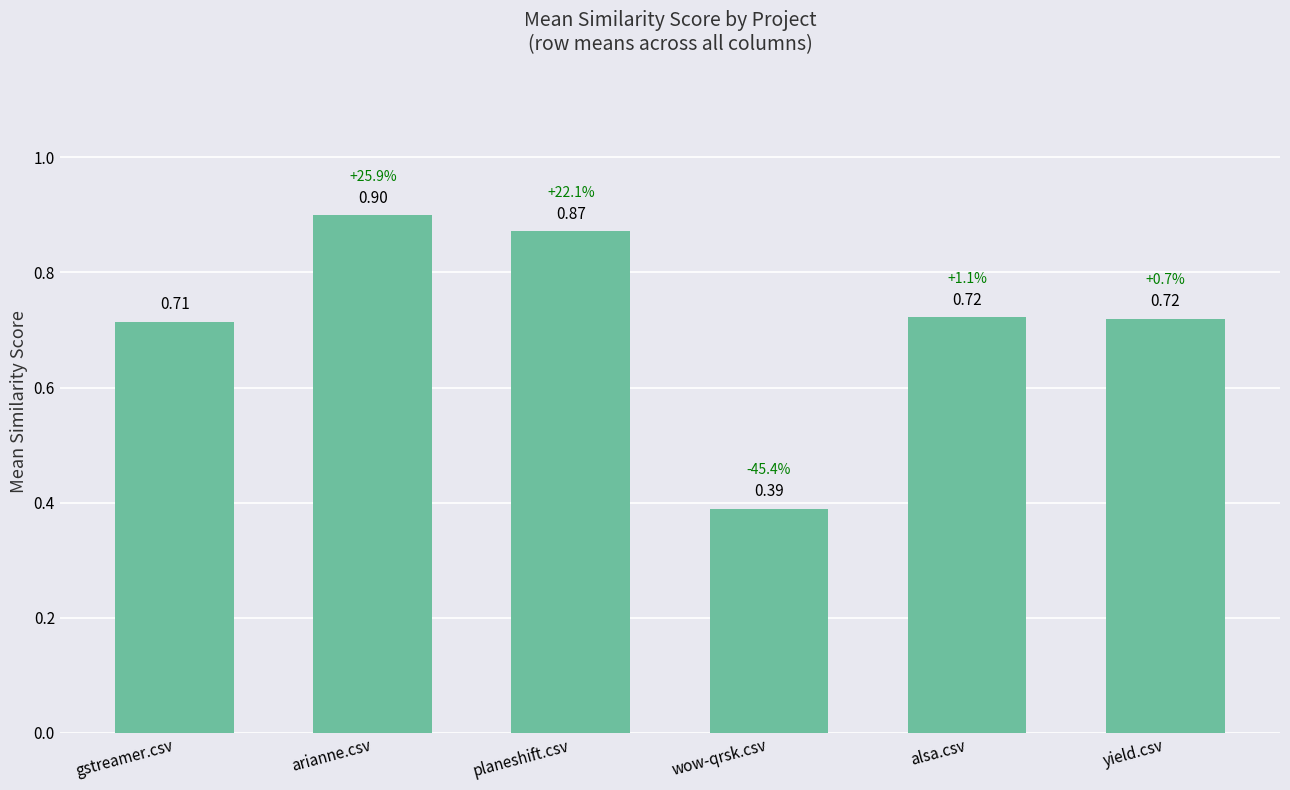

What is the difference between the maximum and second lowest values?

0.2